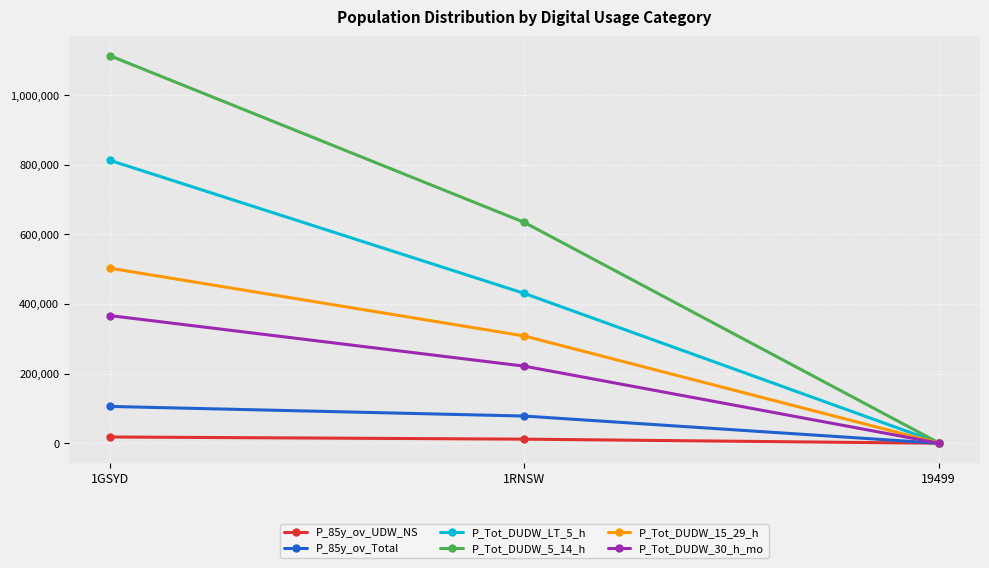

Reading left to right, what are all the values shown in this chart?

P_85y_ov_UDW_NS: 17979	11761	19
P_85y_ov_Total: 105729	78115	49
P_Tot_DUDW_LT_5_h: 812421	430324	1561
P_Tot_DUDW_5_14_h: 1112892	634321	1512
P_Tot_DUDW_15_29_h: 502735	308050	614
P_Tot_DUDW_30_h_mo: 366649	221381	402